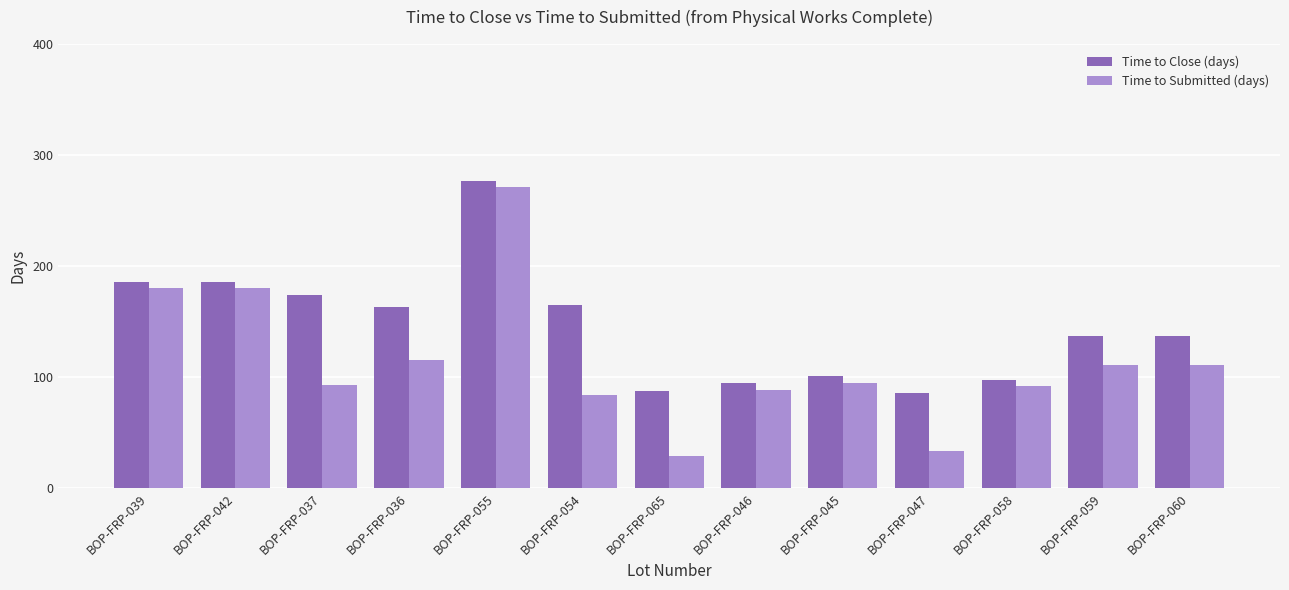

What is the difference between the highest and lowest values at BOP-FRP-060?

26